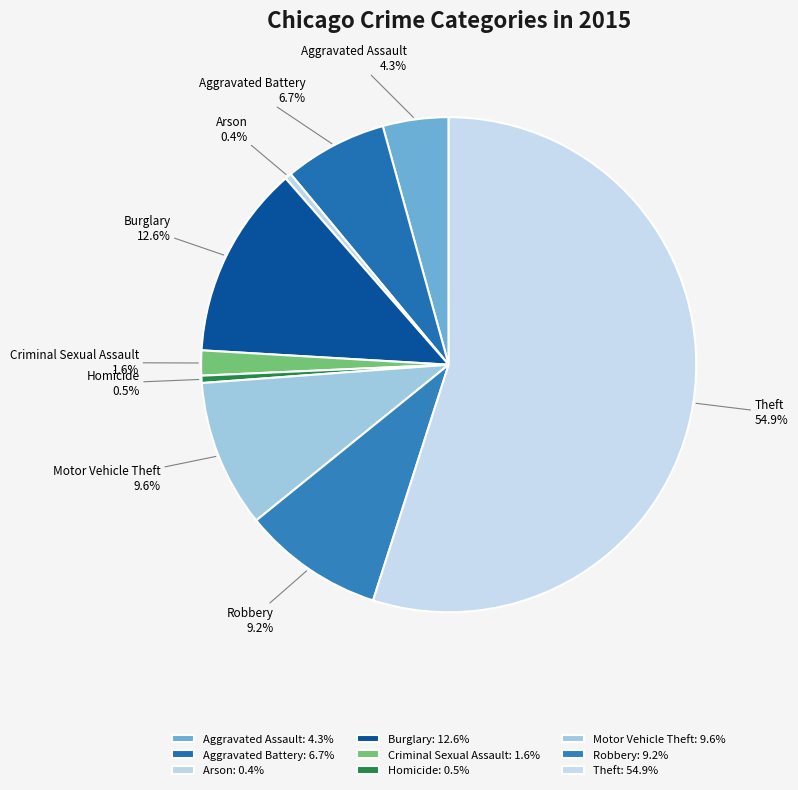

How much of the chart is everything except Aggravated Assault?

95.7%